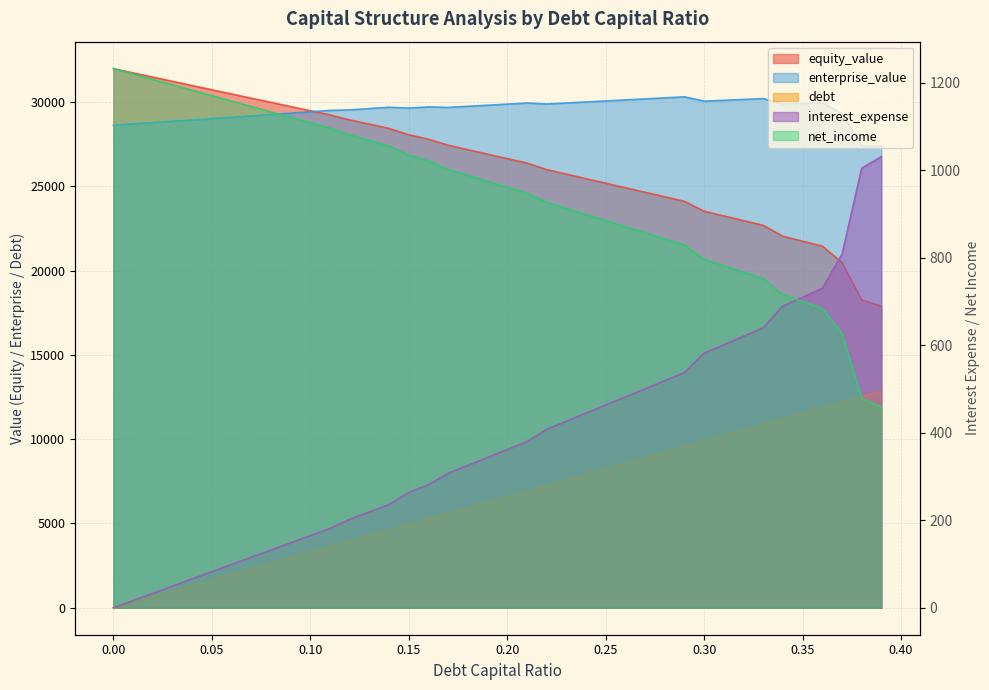

Reading right to left, extract all data points from this chart.

debt_capital: 12849.2	12519.7	12190.3	11860.8	11531.3	11201.9	10872.4	10542.9	10213.5	9884.0	9554.5	9225.1	8895.6	8566.1	8236.7	7907.2	7577.7	7248.3	6918.8	6589.3	6259.9	5930.4	5600.9	5271.5	4942.0	4612.5	4283.1	3953.6	3624.1	3294.7	2965.2	2635.7	2306.3	1976.8	1647.3	1317.9	988.4	658.9	329.5	0.0
equity_value: 17891.1	18250.9	20474.4	21448.7	21739.3	22030.1	22680.0	22959.0	23238.3	23517.6	24103.7	24371.8	24640.0	24908.6	25177.4	25446.4	25715.7	25985.2	26372.3	26636.2	26900.5	27165.0	27429.8	27789.2	28048.3	28428.6	28679.1	28930.0	29228.4	29475.6	29723.3	29971.5	30220.1	30469.1	30718.6	30968.6	31219.0	31469.8	31721.0	31972.6
enterprise_value: 27382.8	27413.1	29307.2	29952.0	29913.2	29874.5	30194.9	30144.5	30094.2	30044.1	30300.8	30239.3	30178.2	30117.2	30056.5	29996.1	29935.9	29876.0	29933.6	29868.1	29802.8	29737.9	29673.2	29703.2	29632.8	29683.6	29604.7	29526.1	29495.0	29412.8	29331.0	29249.7	29168.9	29088.5	29008.5	28928.9	28849.8	28771.2	28693.0	28615.1
interest_expense: 1031.5	1005.1	807.9	730.4	710.1	689.8	640.1	620.7	601.3	582.0	537.7	519.2	500.6	482.1	463.5	445.0	426.5	407.9	379.7	361.6	343.5	325.4	307.4	281.4	263.8	236.1	219.2	202.3	181.5	165.0	148.5	132.0	115.5	99.0	82.5	66.0	49.5	33.0	16.5	0.0
net_income: 459.1	478.9	626.7	684.9	700.1	715.4	752.6	767.1	781.7	796.2	829.4	843.3	857.2	871.1	885.0	899.0	912.9	926.8	947.9	961.5	975.0	988.6	1002.2	1021.7	1034.8	1055.7	1068.3	1081.0	1096.6	1109.0	1121.3	1133.7	1146.1	1158.5	1170.8	1183.2	1195.6	1208.0	1220.3	1232.7